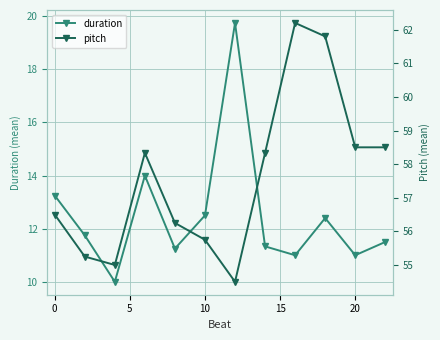

True or false: duration has more than 1 interior local peaks.

True